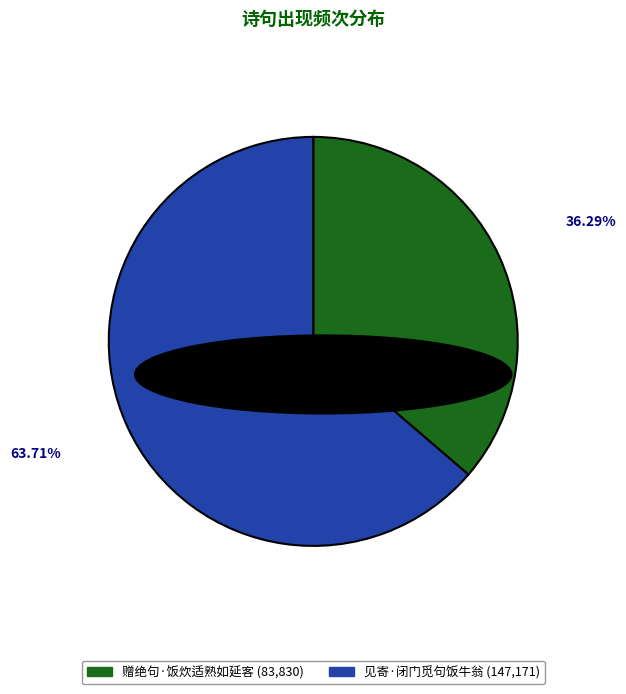

Is there any slice that represents more than half of the pie?

Yes